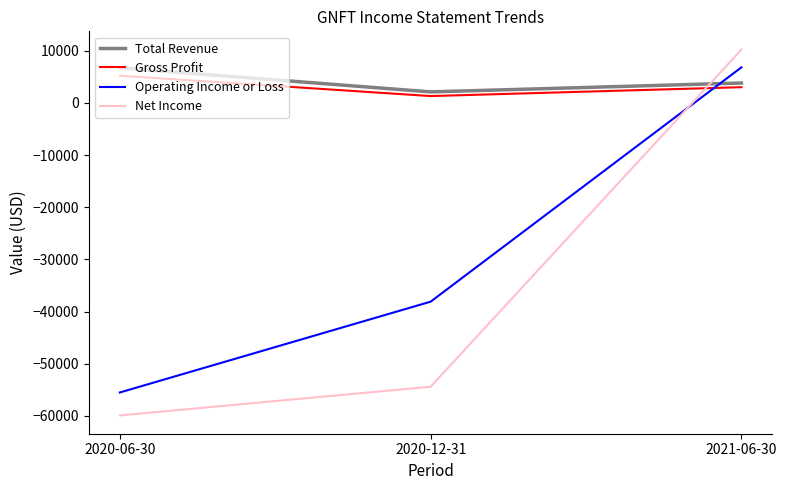

Where is Gross Profit nearest to the value 3250?

2021-06-30